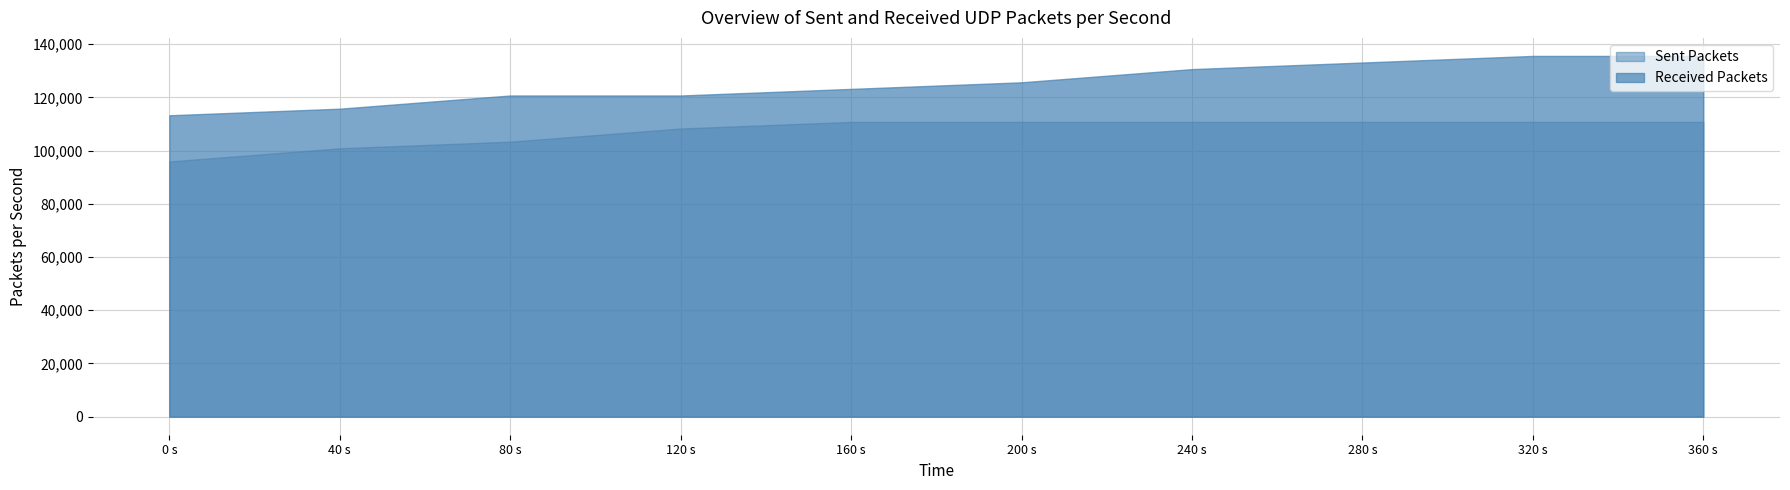

True or false: Received Packets and Sent Packets intersect in this chart.

False